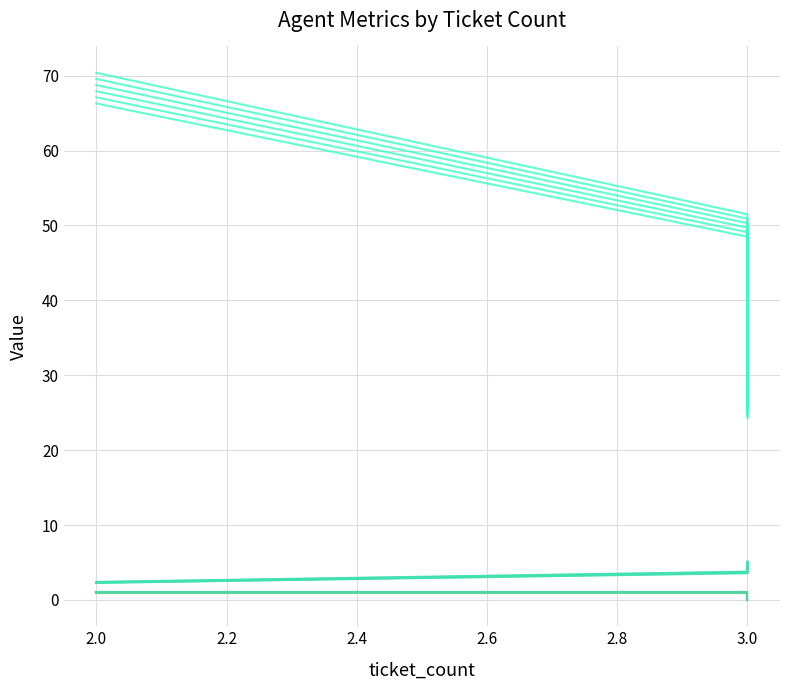

What is the highest value of the avg_satisfaction series?

5.0